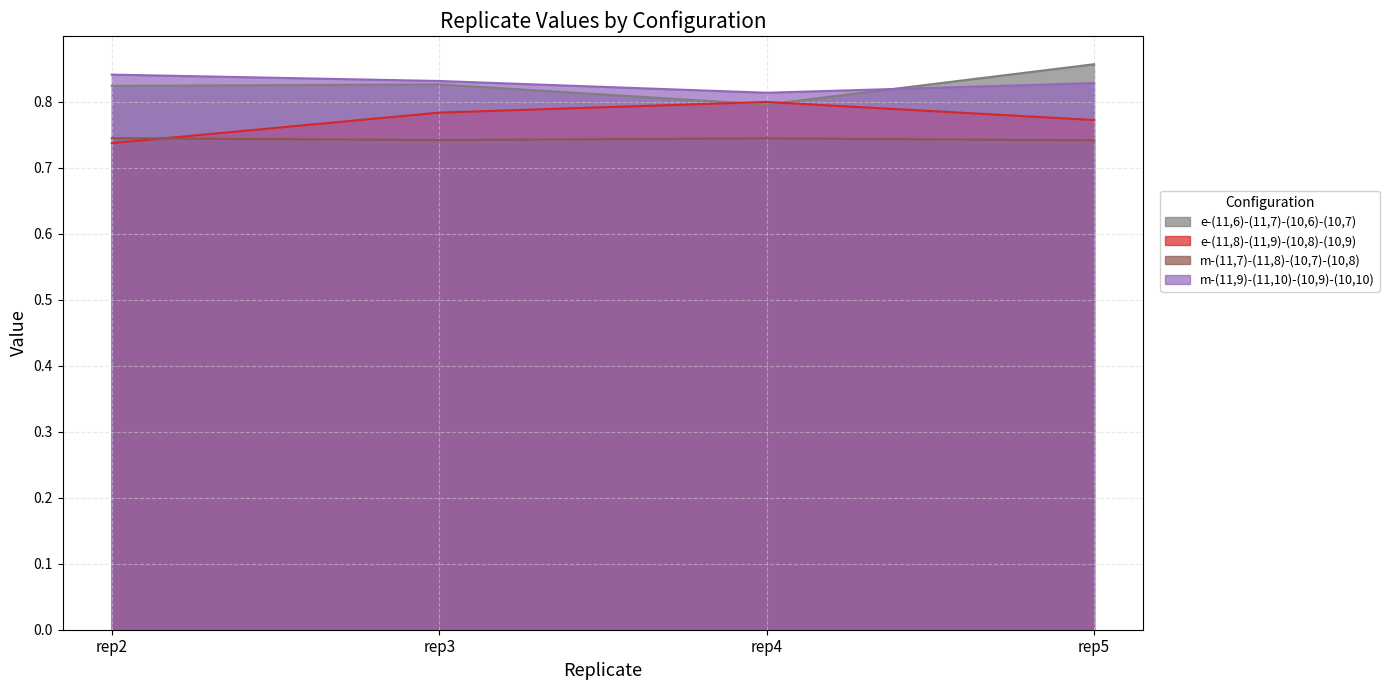

Where is the first local minimum for m-(11,9)-(11,10)-(10,9)-(10,10)?

rep4